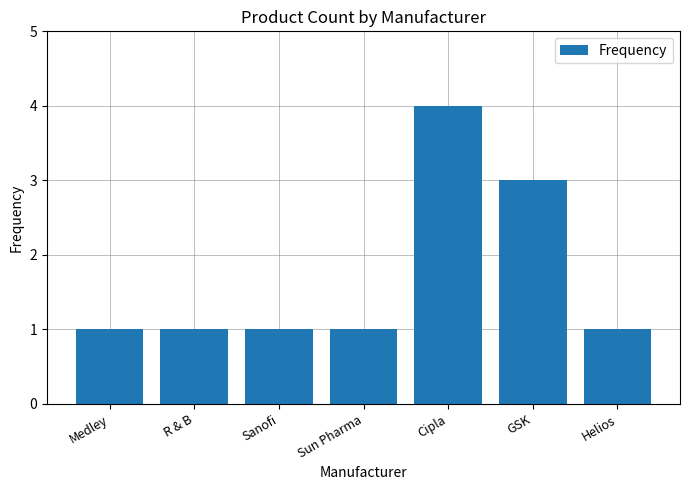

Reading left to right, transcribe all the data shown in this chart.

1	1	1	1	4	3	1